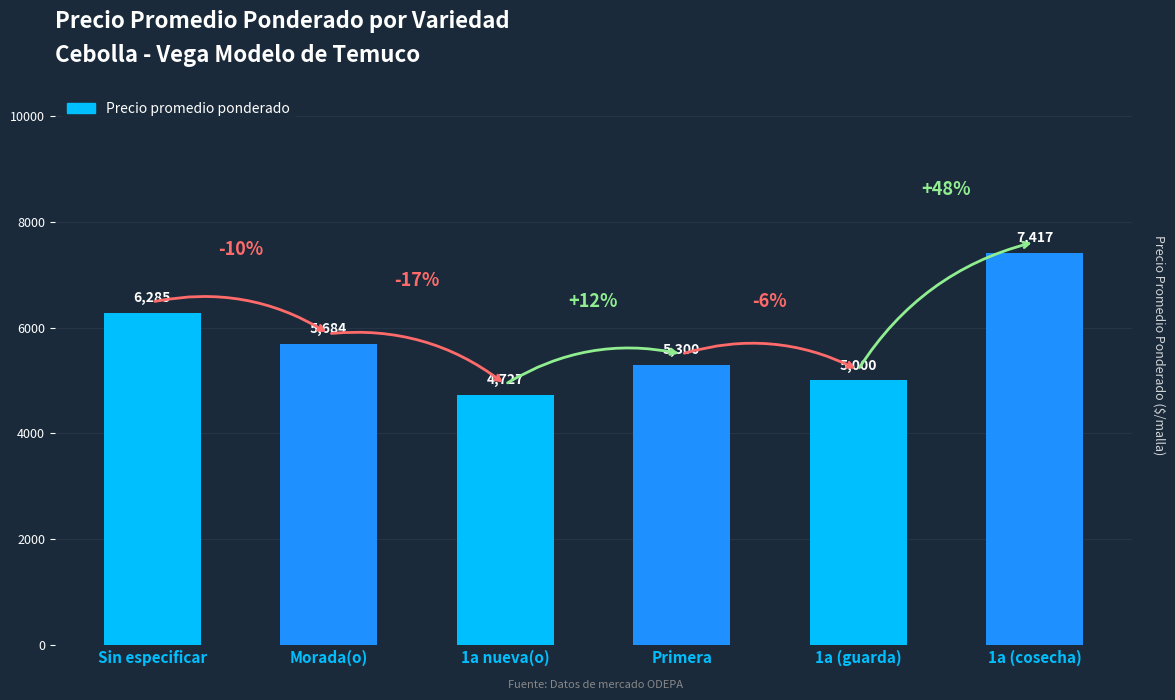

Which has a higher value, Primera or 1a nueva(o)?

Primera